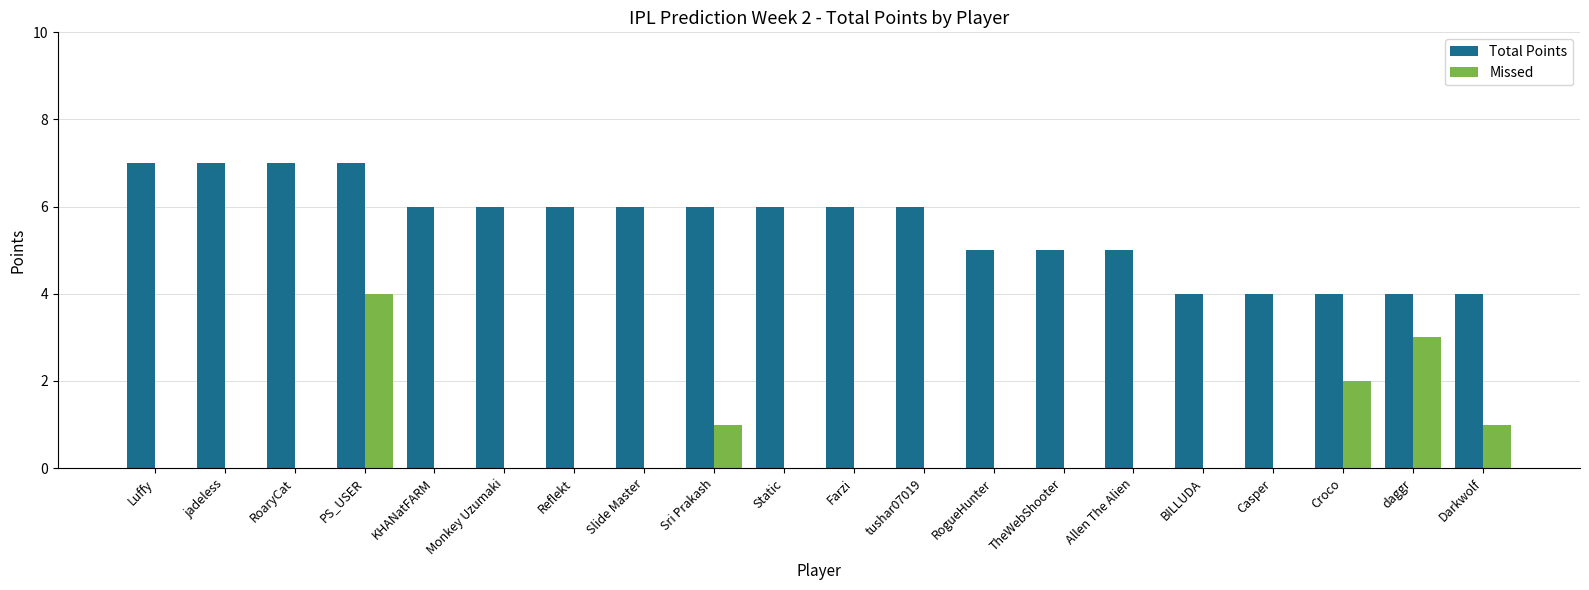

Between RoaryCat and BILLUDA, which series saw the biggest shift?

Total Points